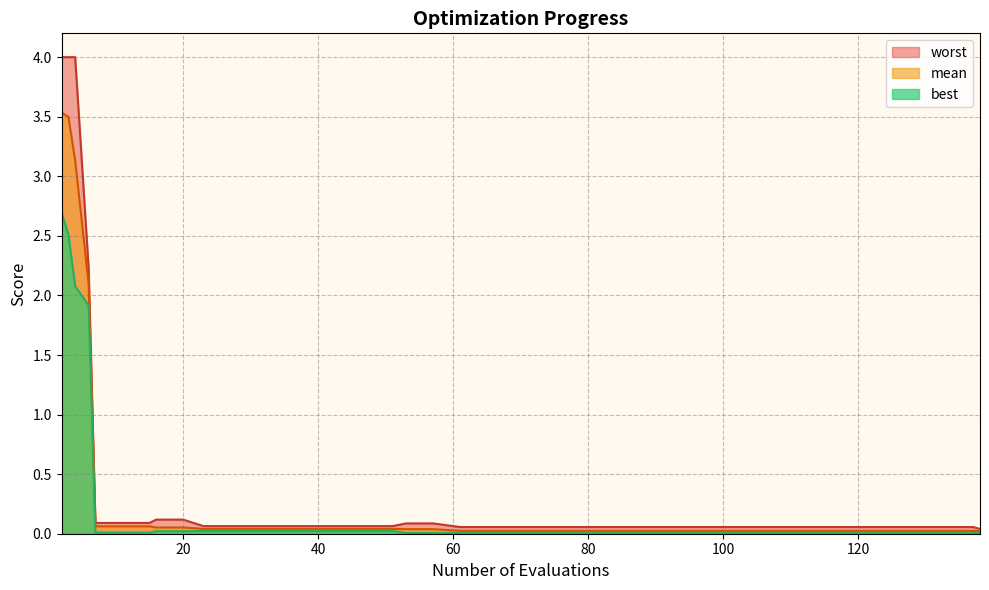

How many lines are shown in the chart?

3